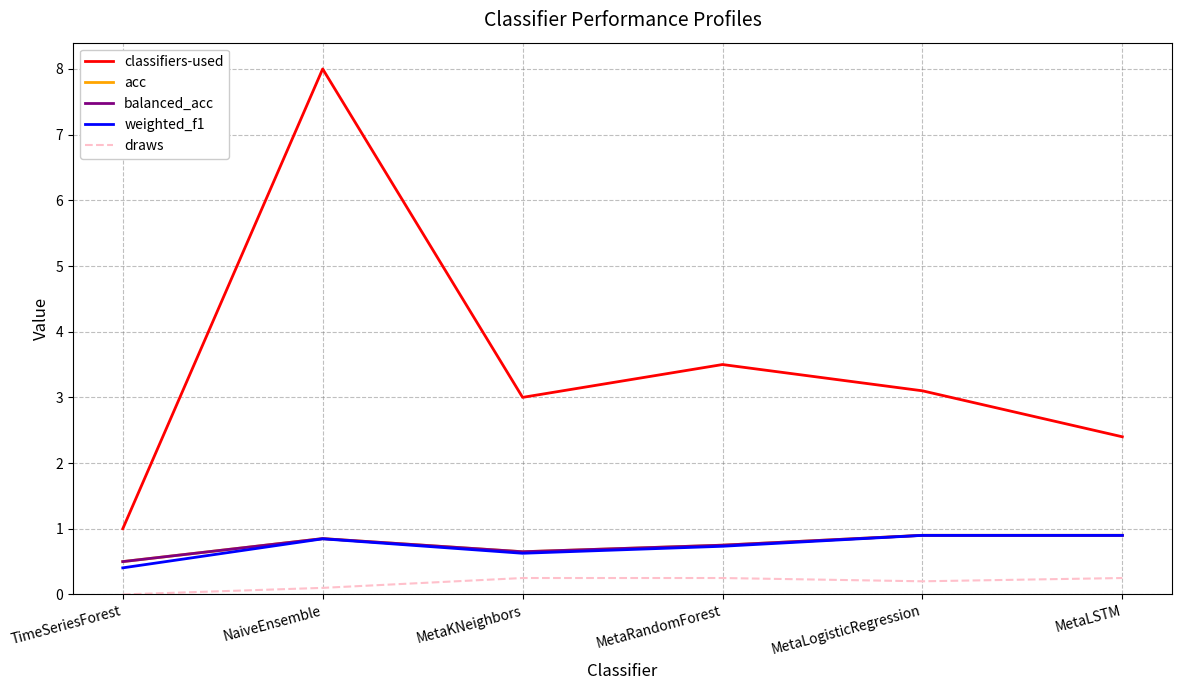

Is this an area chart (filled region under the line)?

No